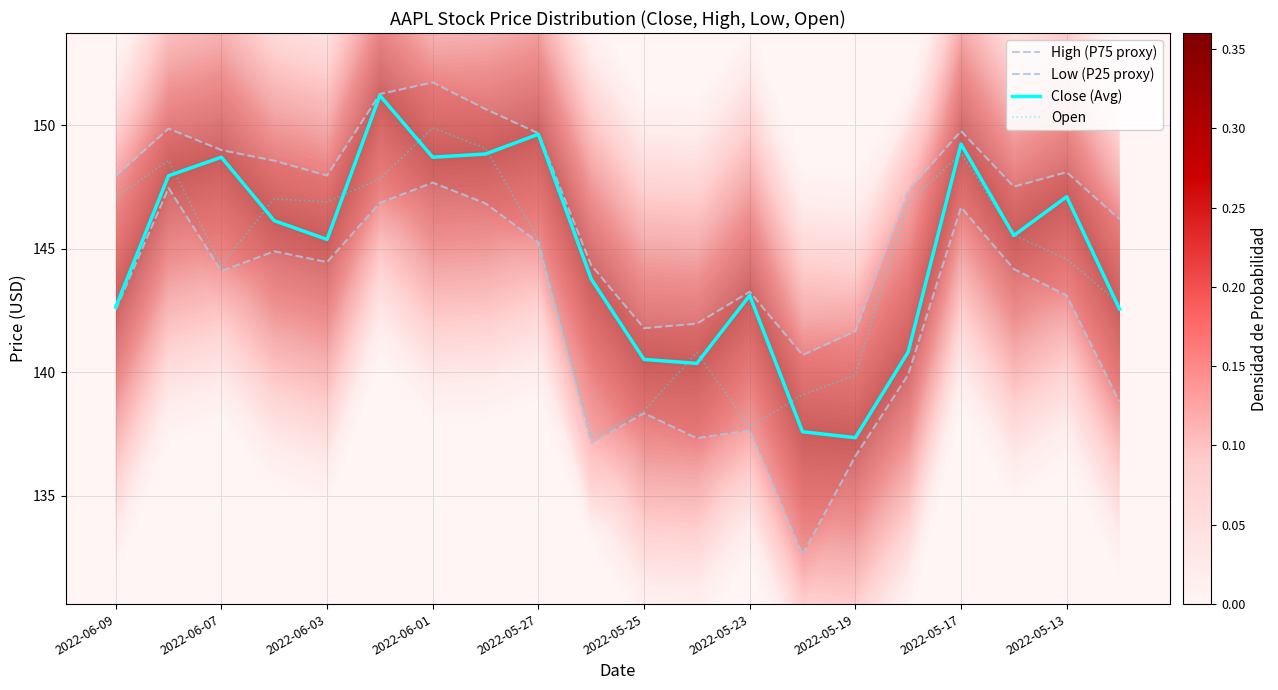

What is the smallest value displayed?

132.6